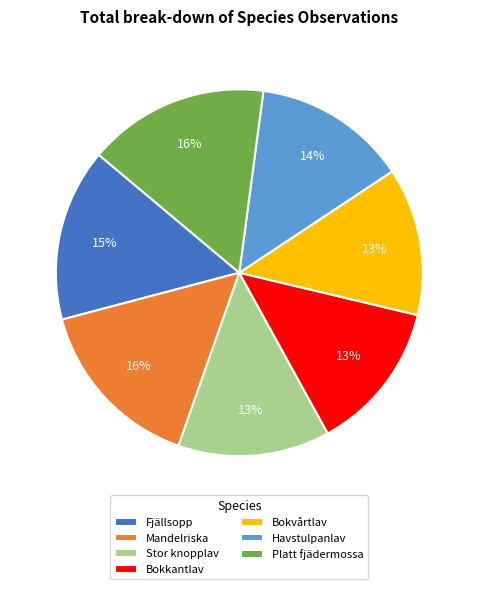

Do Havstulpanlav and Mandelriska together represent more than half of the pie?

No